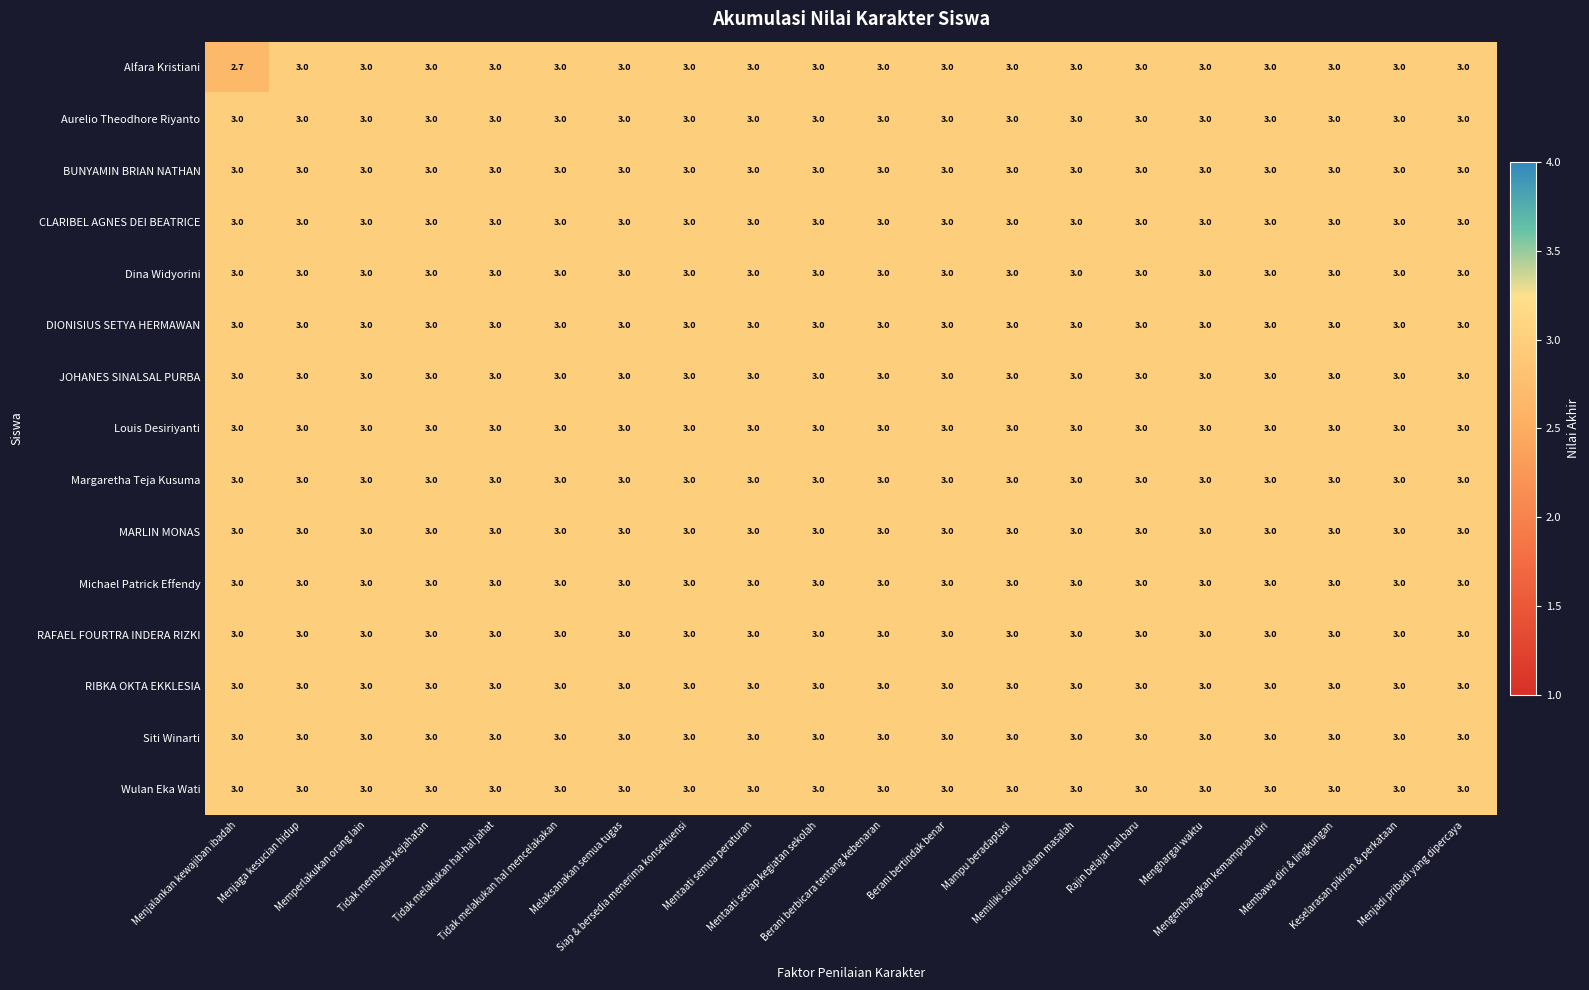

What is the average value of the Wulan Eka Wati series?

3.0